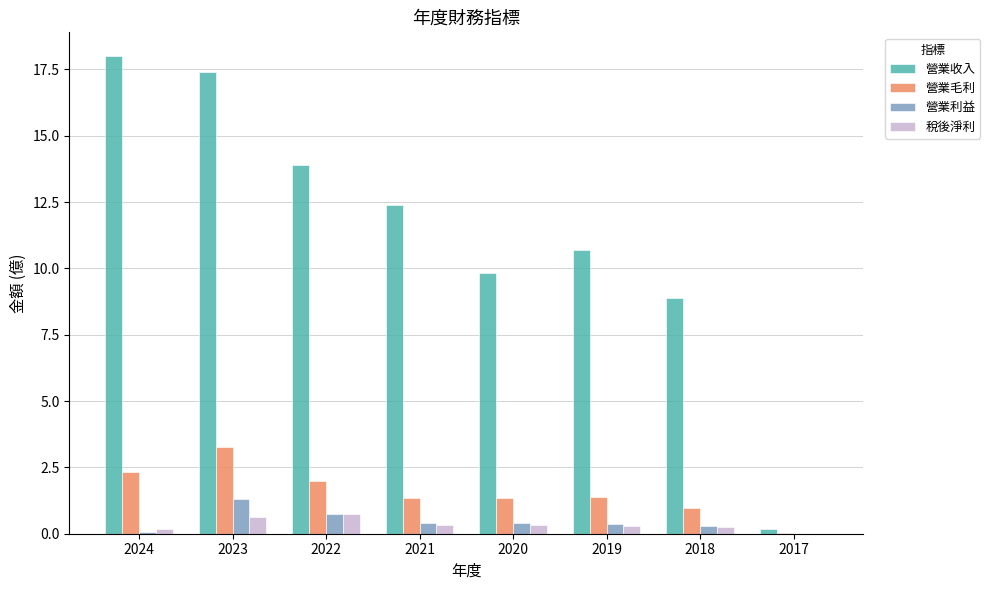

Read the 營業收入 value at 2017.

0.2